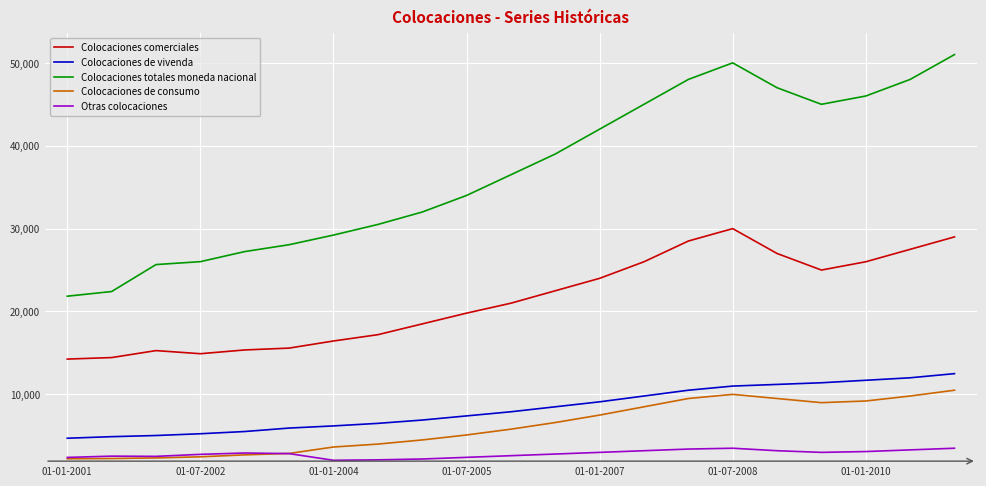

What is the difference between the maximum and second lowest values in the Colocaciones comerciales series?

15560